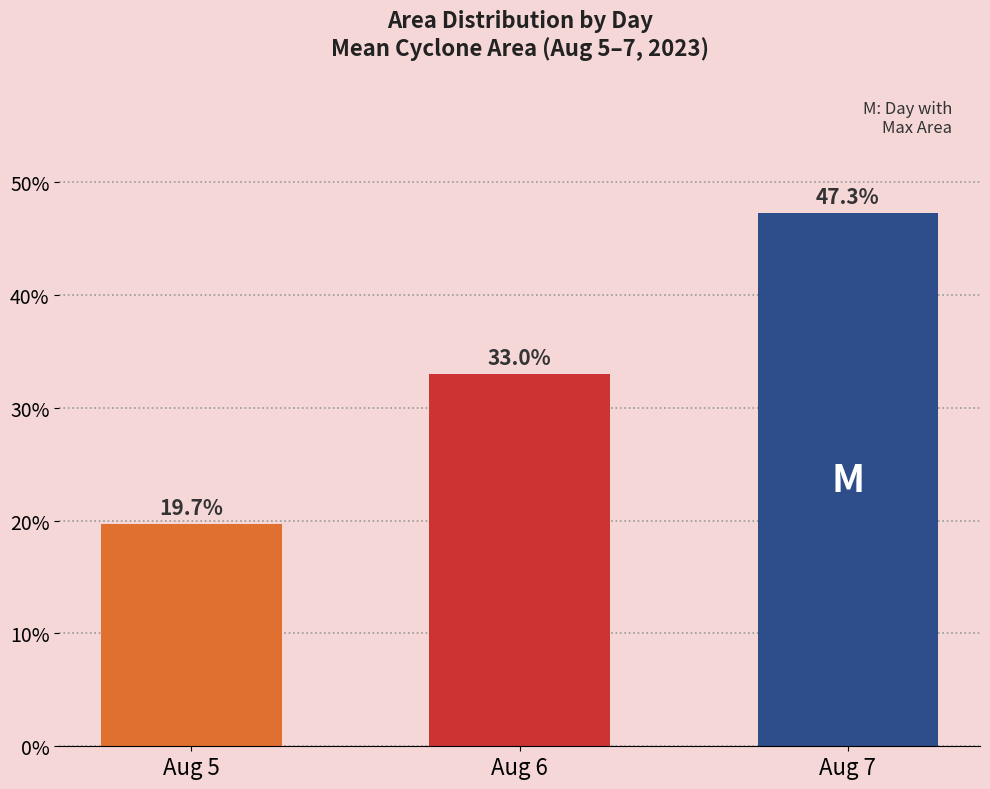

What is the value of the 3rd bar from the left?

47.3